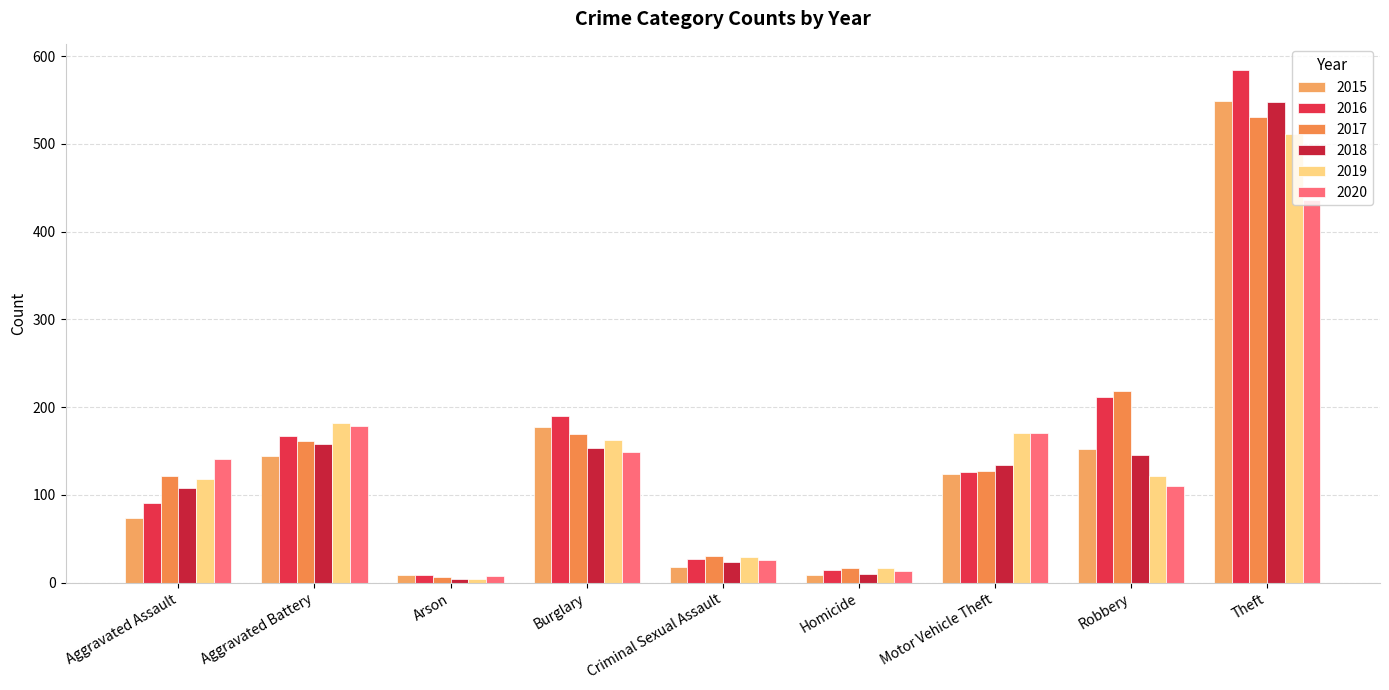

At how many categories does at least one series exceed 504?

1